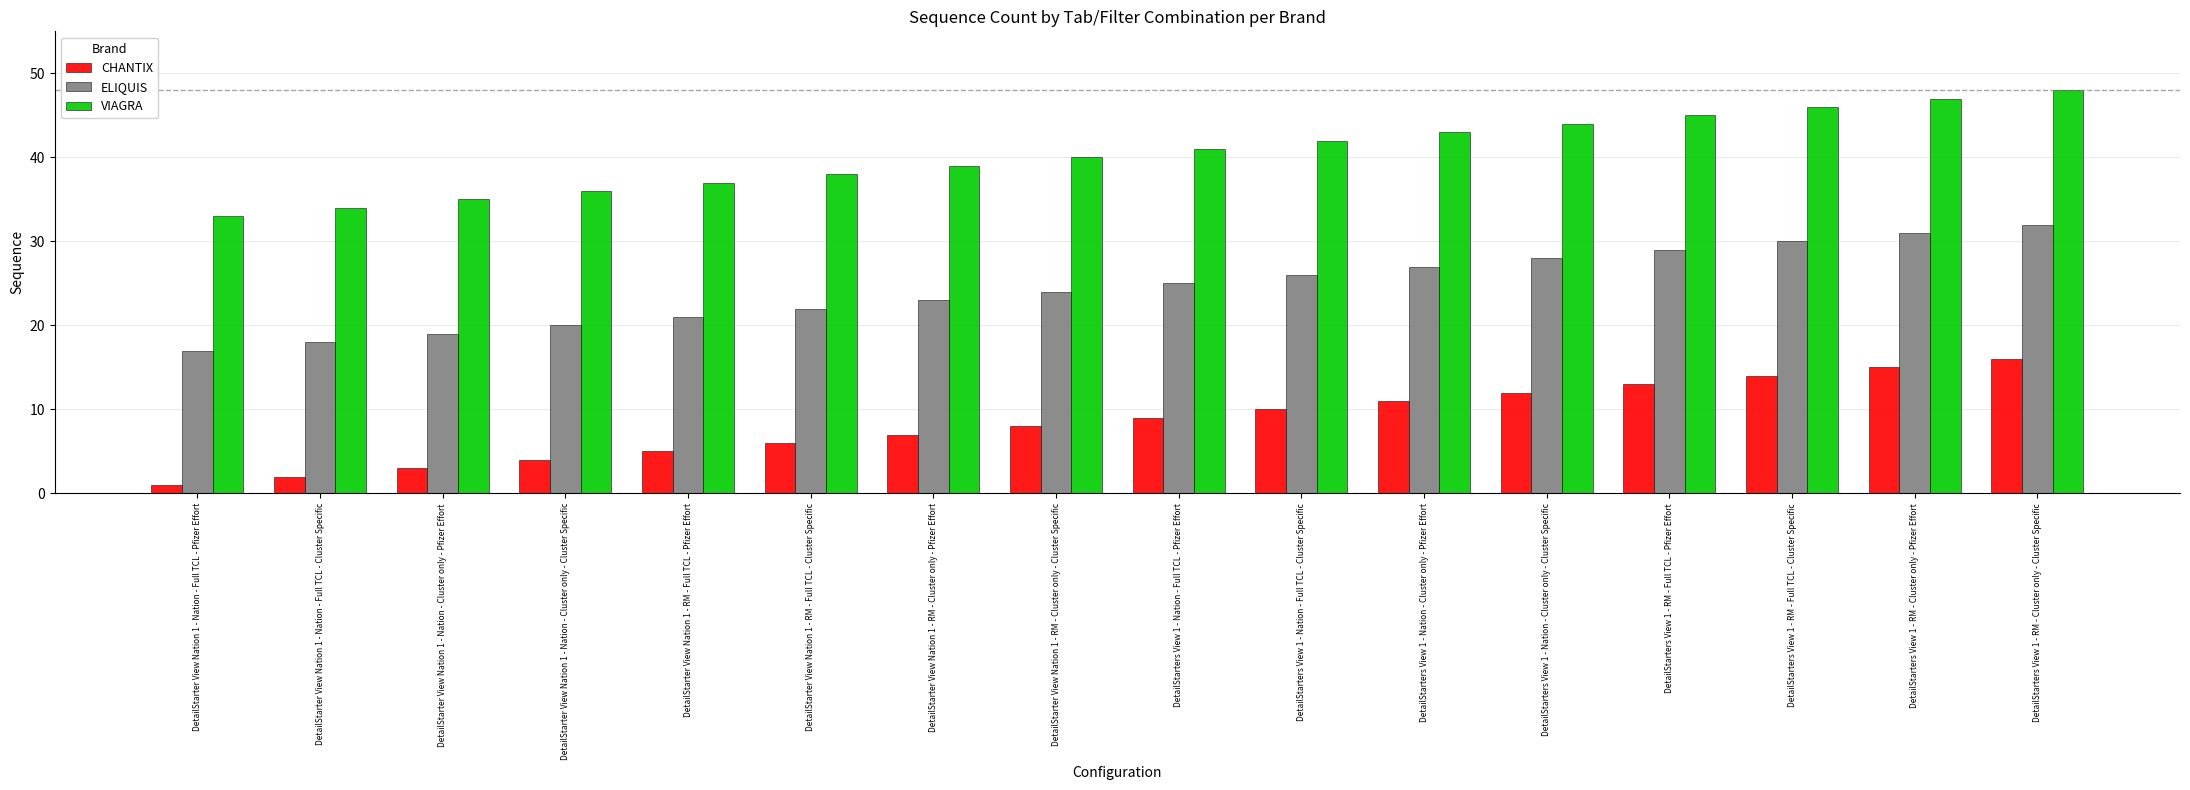

What are all the series names shown in the legend?

CHANTIX, ELIQUIS, VIAGRA